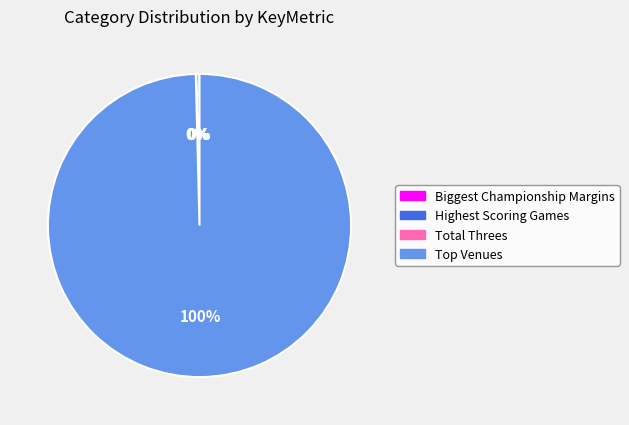

Is there any slice that represents more than half of the pie?

Yes